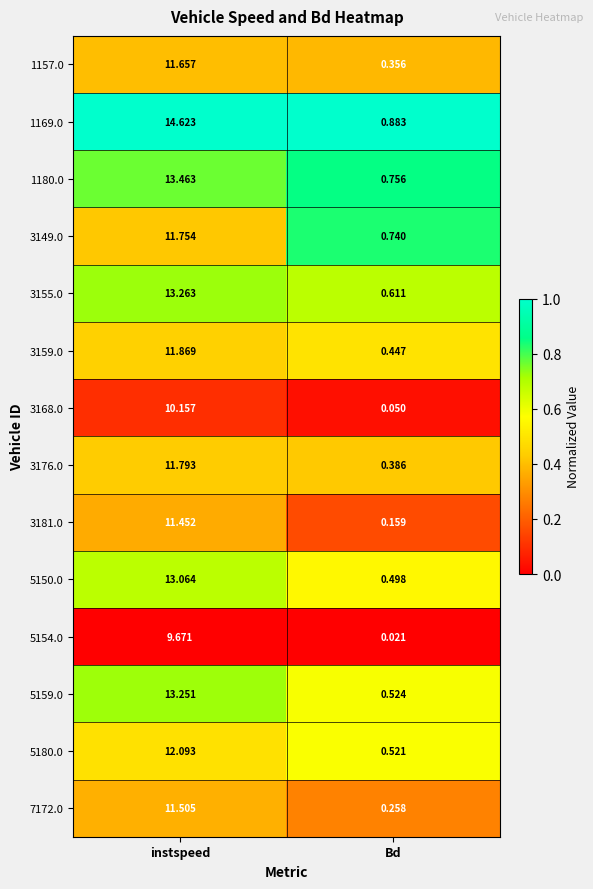

At which category is the sum across all series the highest?

instspeed